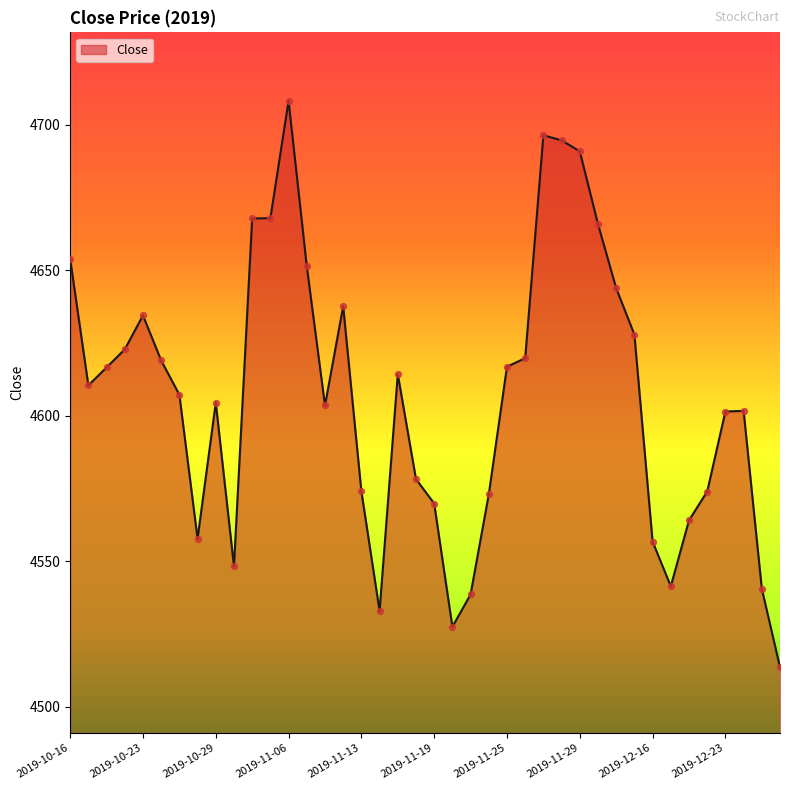

What is the smallest value displayed?

4513.5